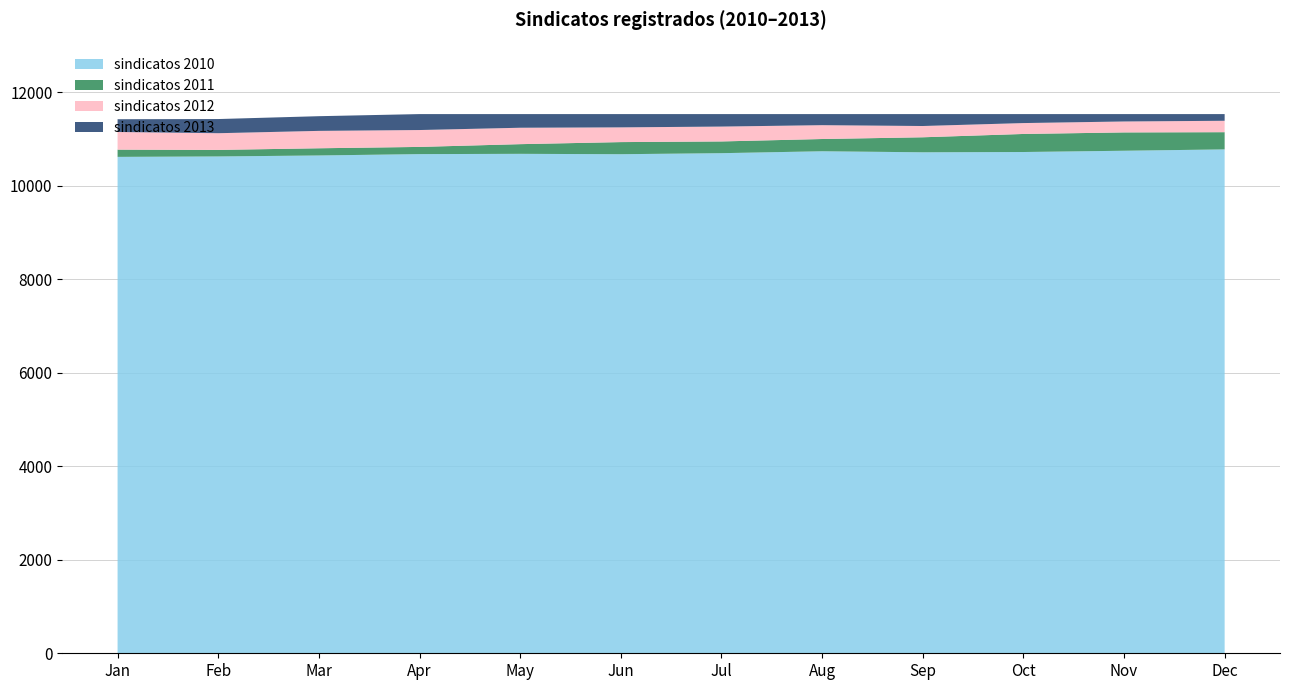

What is the minimum value for sindicatos 2010?

10616